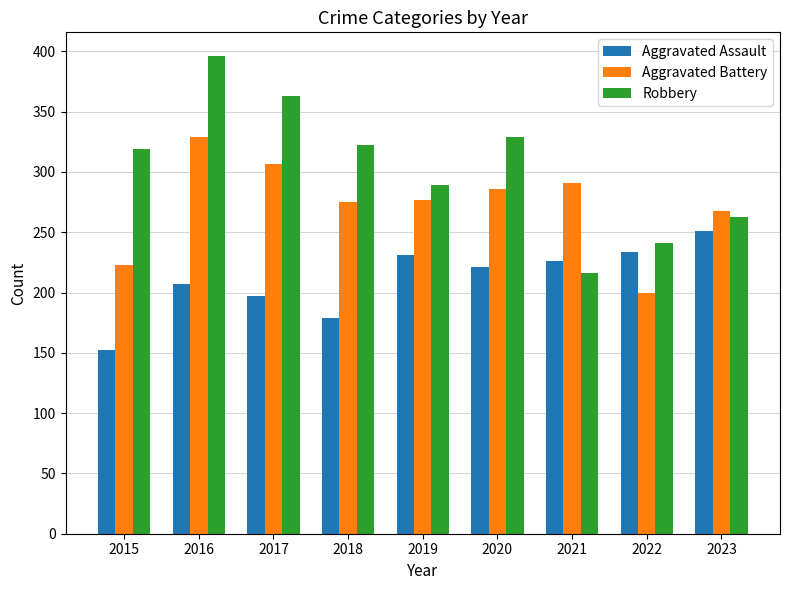

What is the difference between the highest and lowest values at 2020?

108